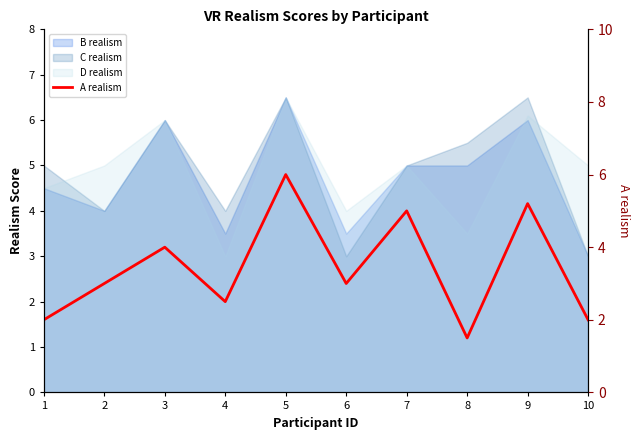

What value does the data have at 2?

3.0